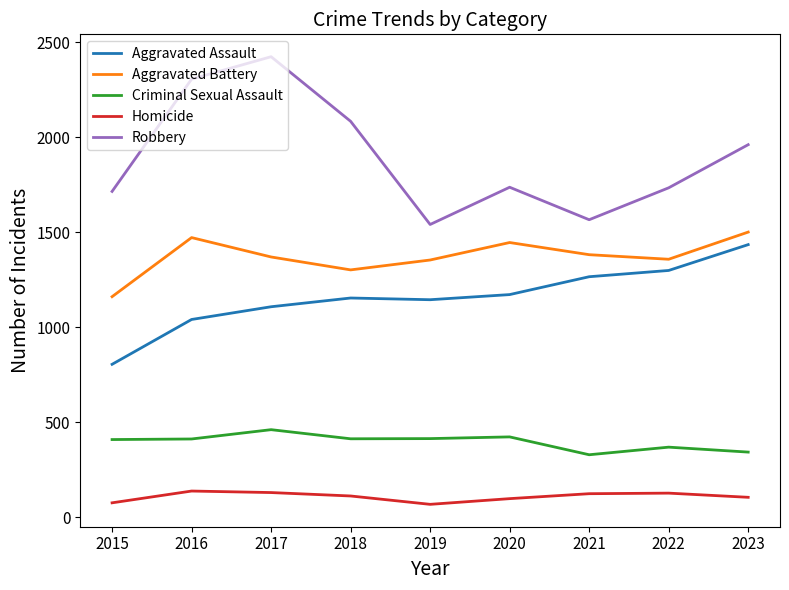

What is the minimum value for Aggravated Assault?

805